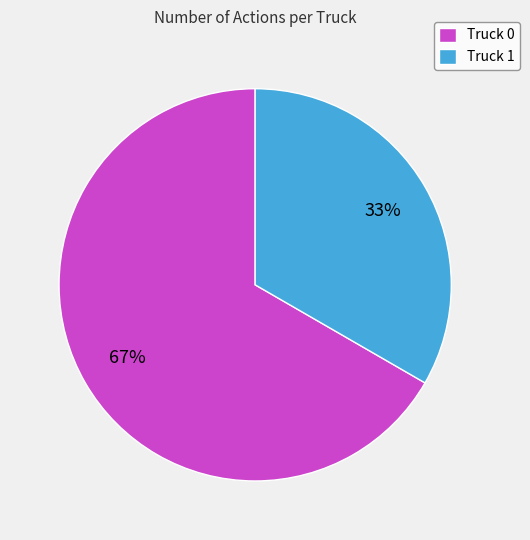

Rank the categories by value from highest to lowest.

Truck 0, Truck 1